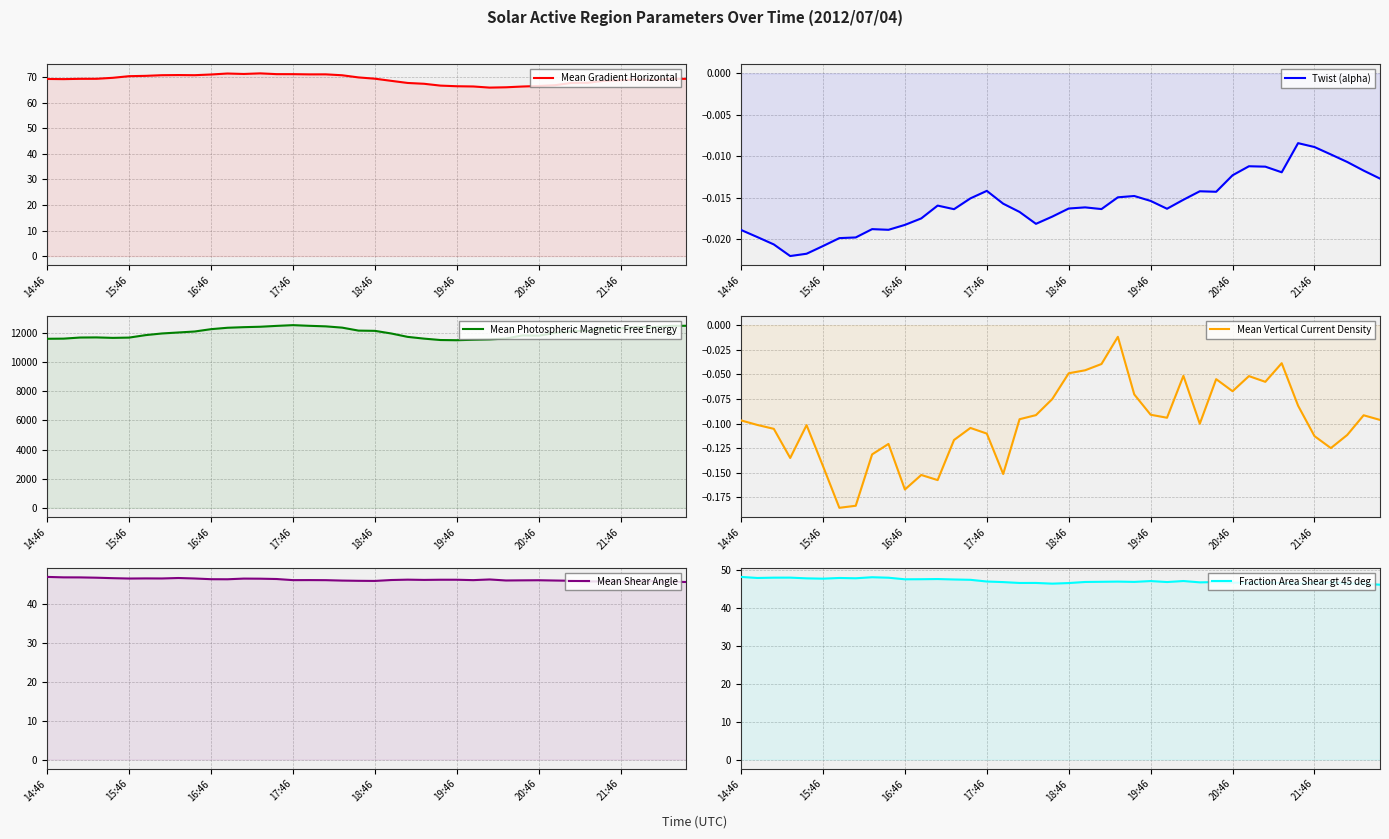

Between 12 and 15:46, which is larger?

12